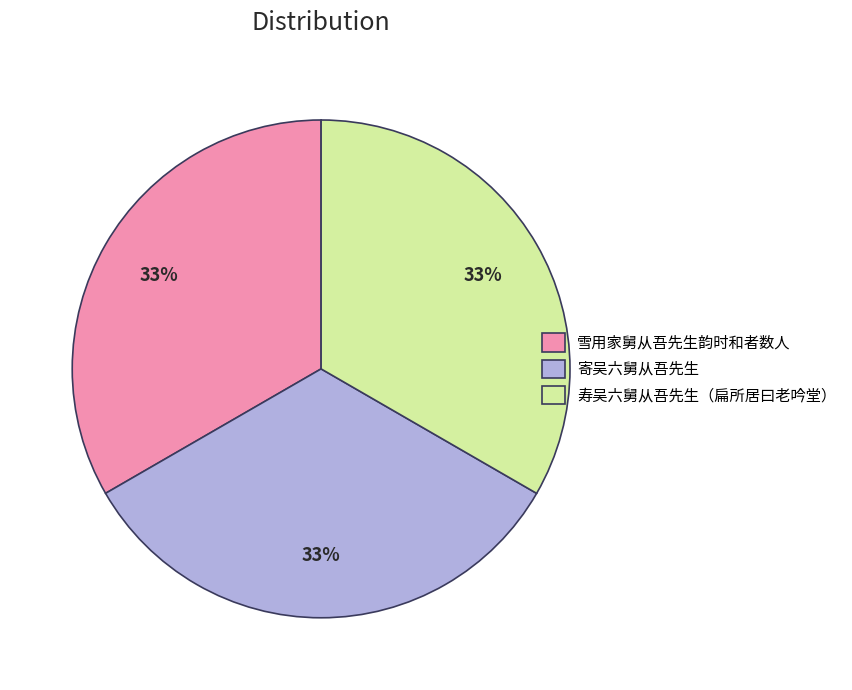

Approximately how many times larger is the value at 雪用家舅从吾先生韵时和者数人 compared to 寄吴六舅从吾先生?

1.0